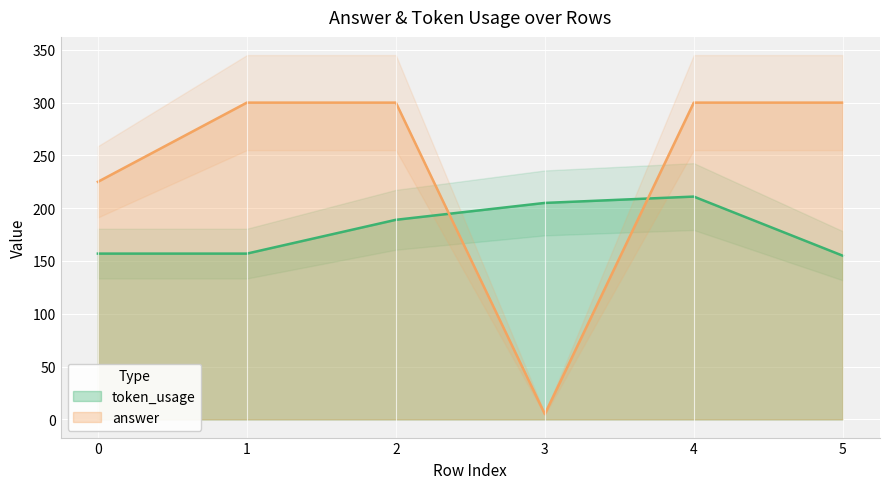

What value does the token_usage series have at 2?

189